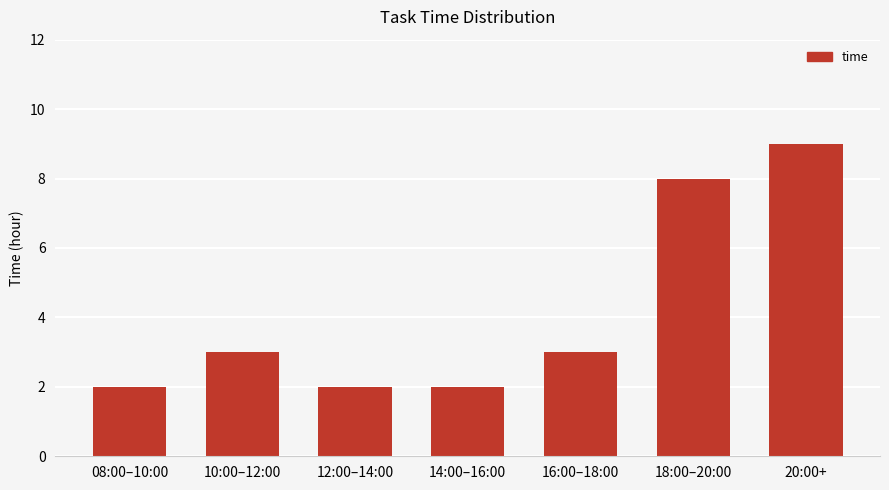

True or false: the data shows 2 at 14:00–16:00.

True